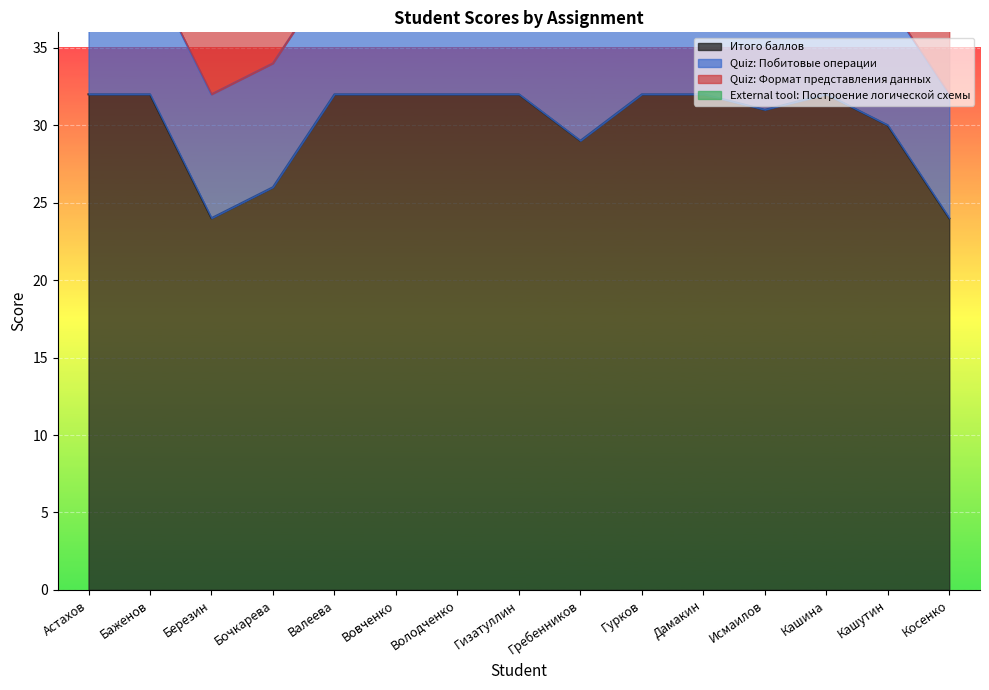

What is the greatest value displayed?

32